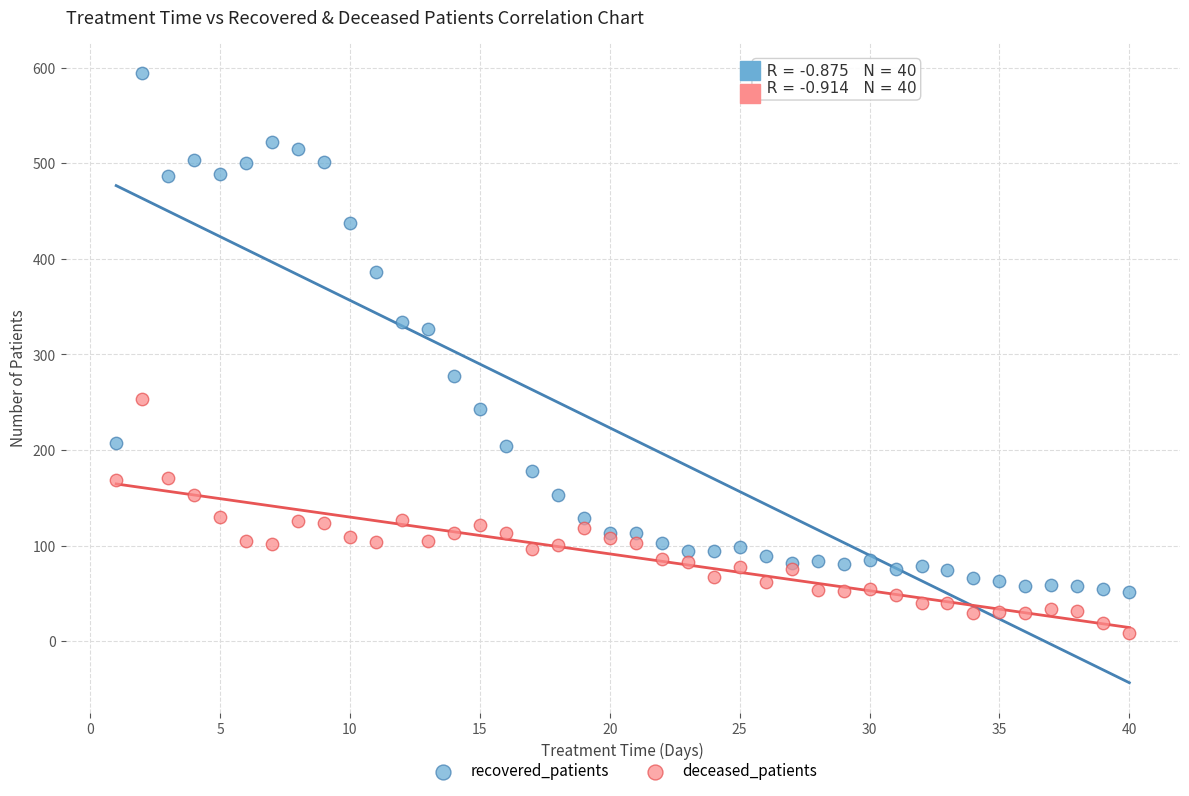

Which series has the widest spread of Y values?

recovered_patients